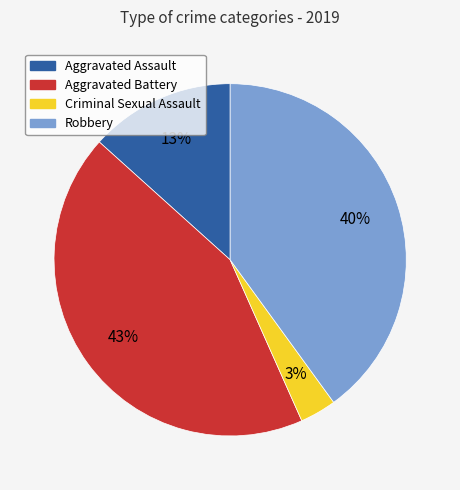

Does Aggravated Assault account for over 50% of the chart?

No